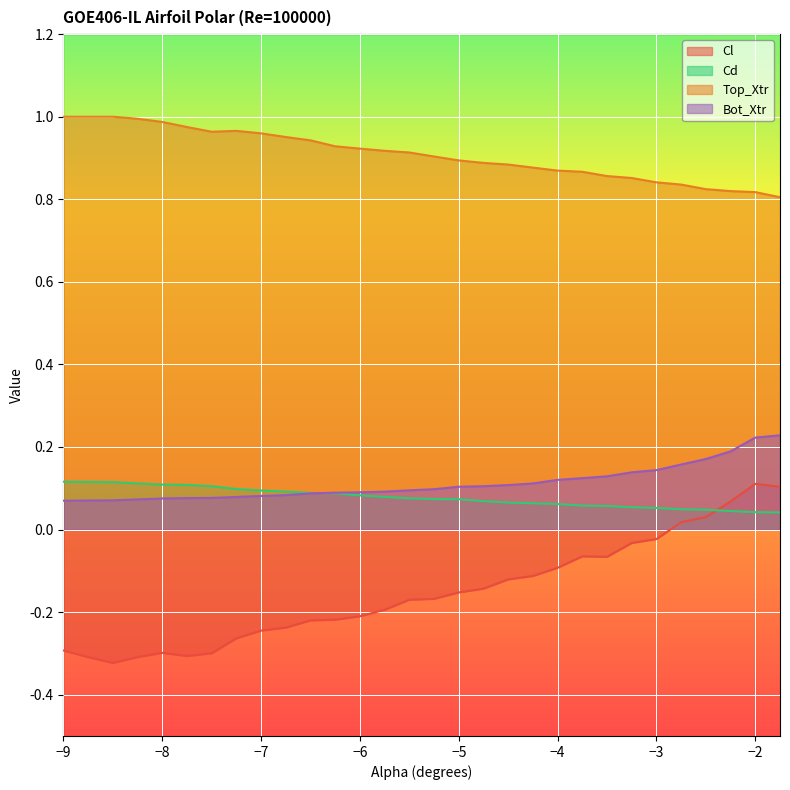

How many times do Cd and Cl cross each other?

1